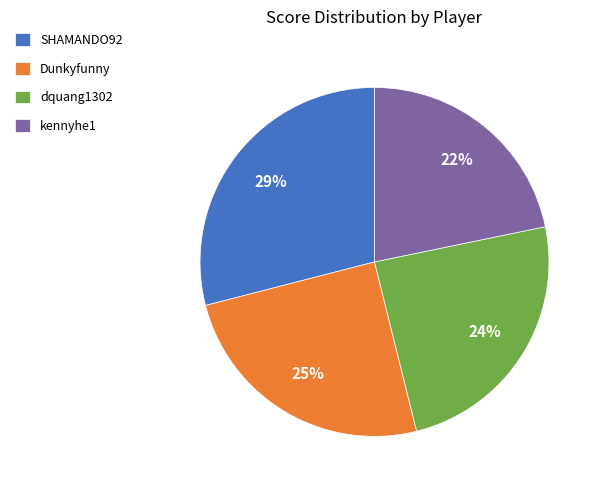

To the nearest percent, what portion does kennyhe1 represent?

22%